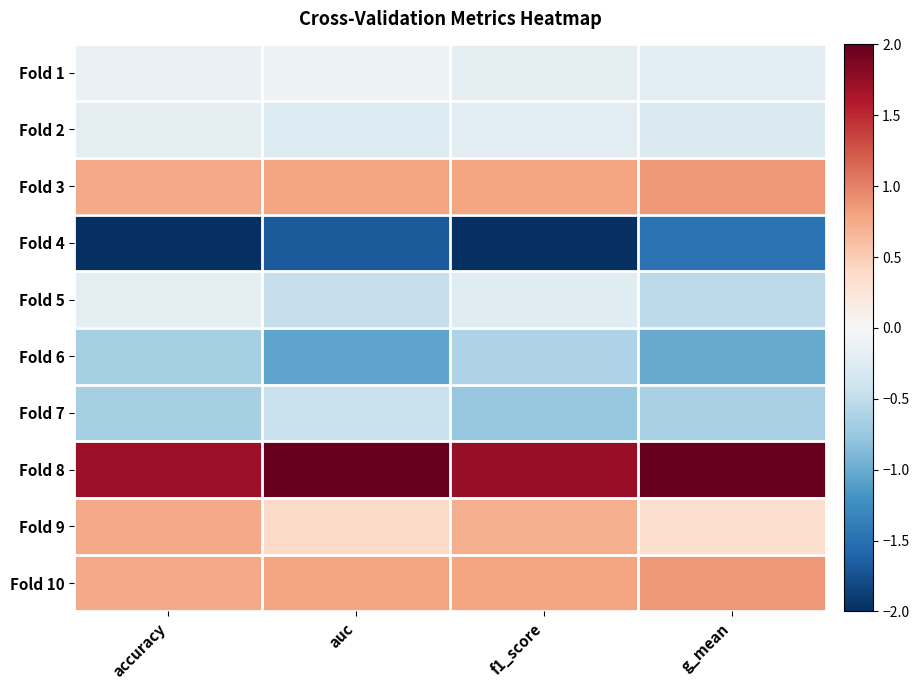

At how many categories does at least one series exceed 0?

4